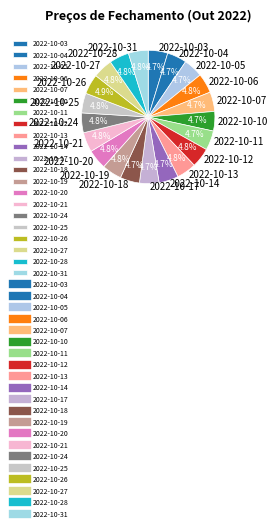

What is the ratio of the value at 2022-10-21 to the value at 2022-10-10?

1.0